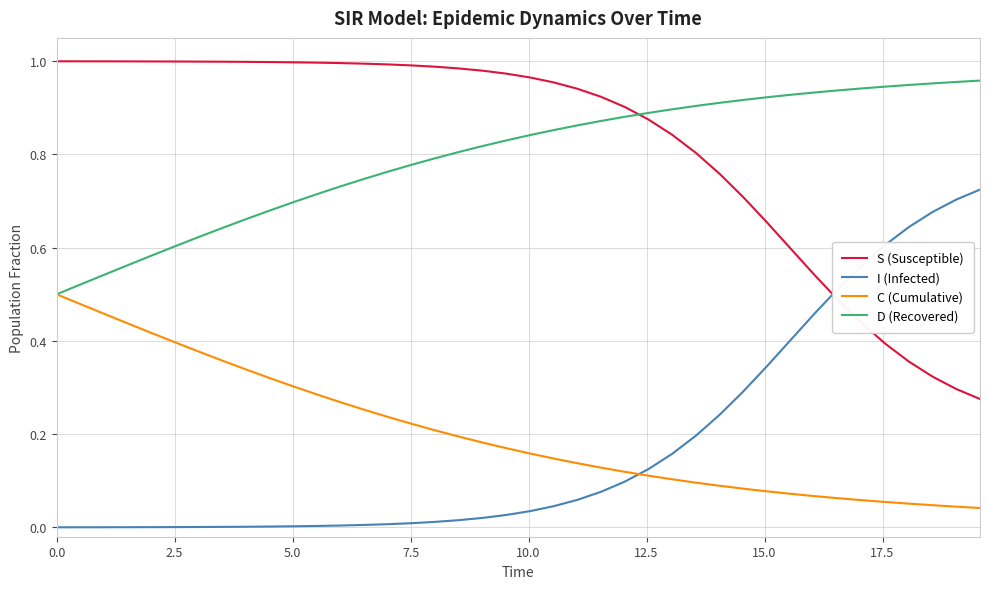

True or false: C (Cumulative) and S (Susceptible) cross at least once.

False